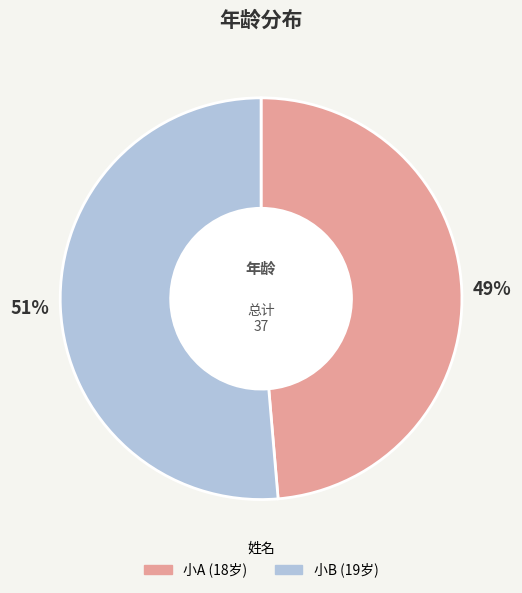

Combined, do 小A and 小B account for over 50%?

Yes